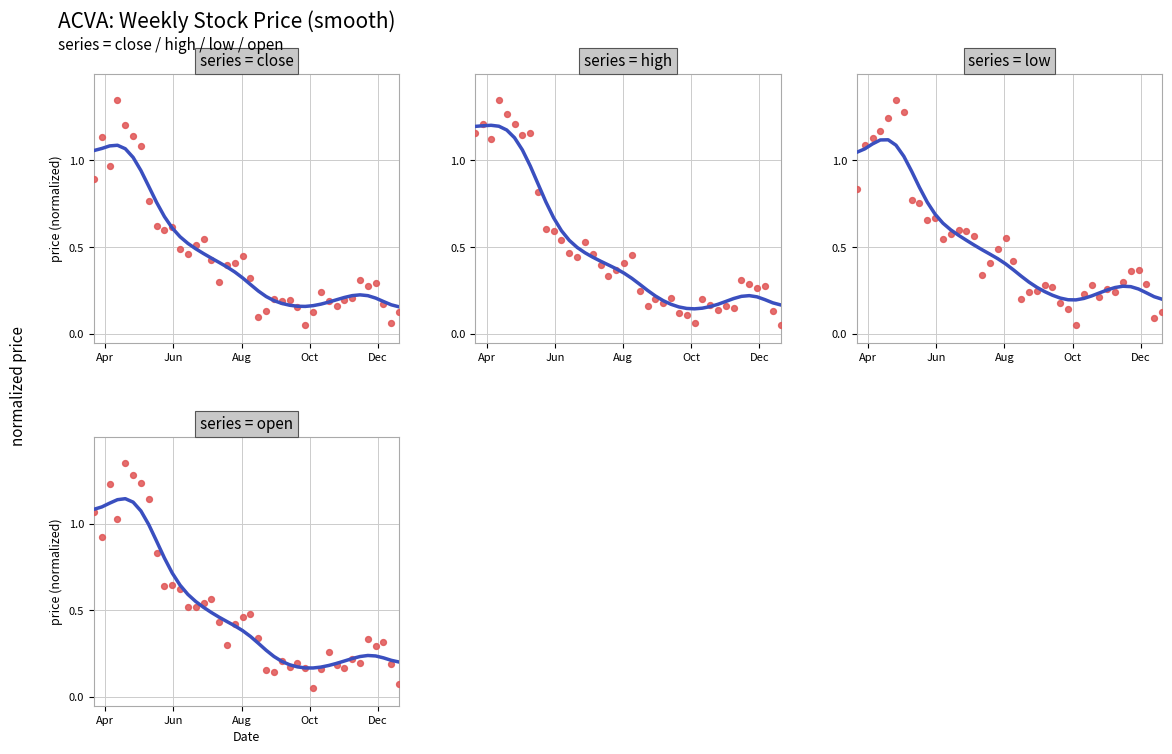

Is the value of low at 17 greater than the value of high at 10?

No